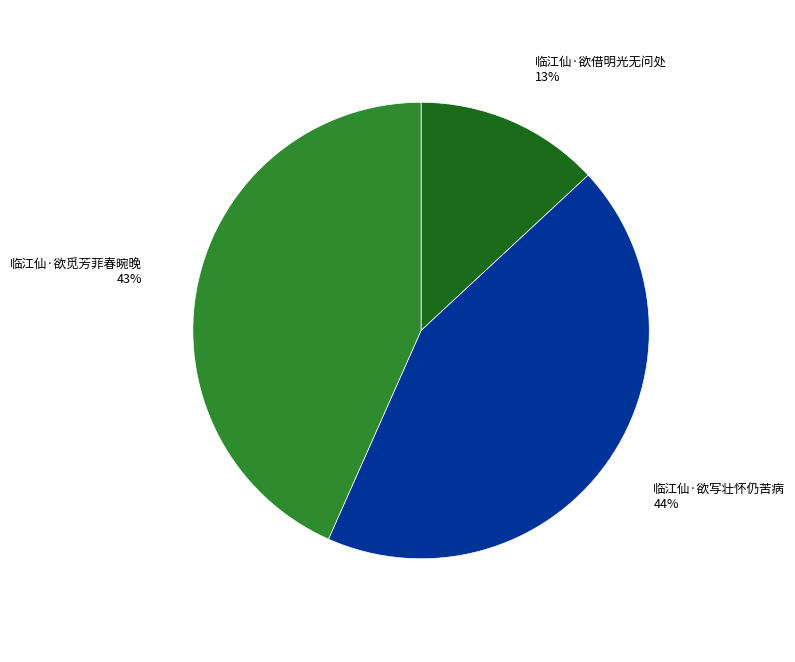

Combined, do 临江仙·欲借明光无问处 and 临江仙·欲觅芳菲春晼晚 account for over 50%?

Yes